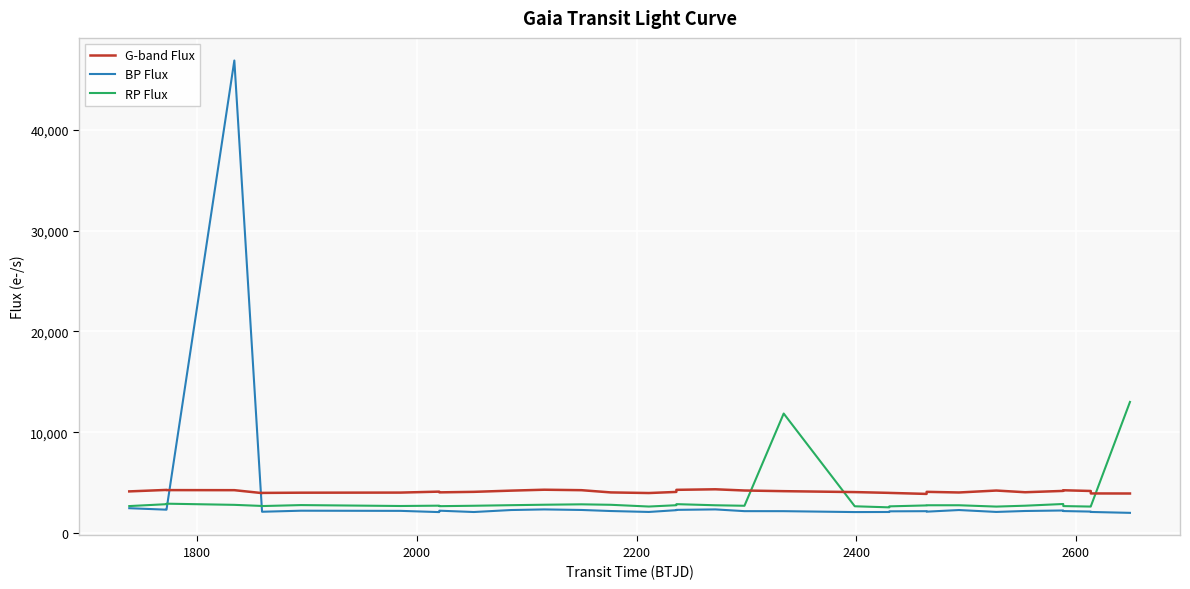

What is the maximum value for G-band Flux?

4352.8